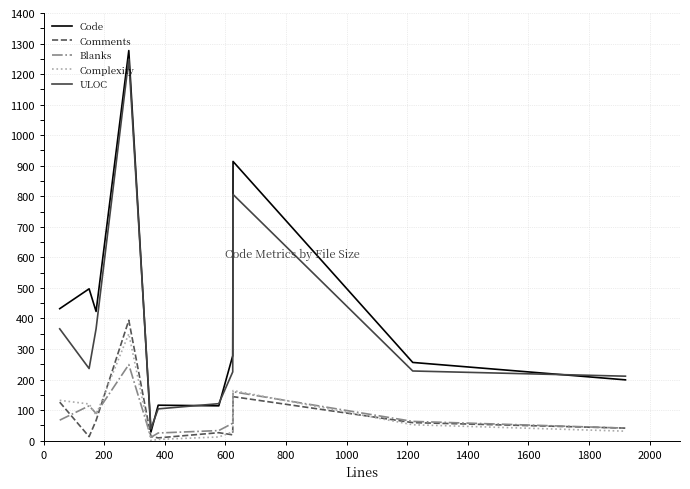

How many series are shown in this chart?

5